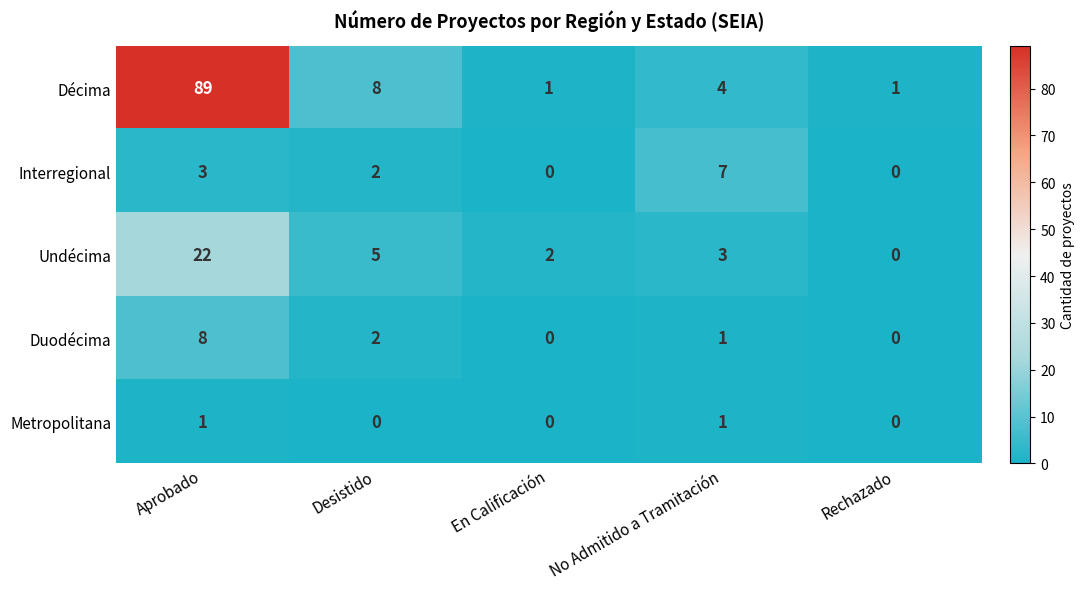

What is the total value across all series at Desistido?

17